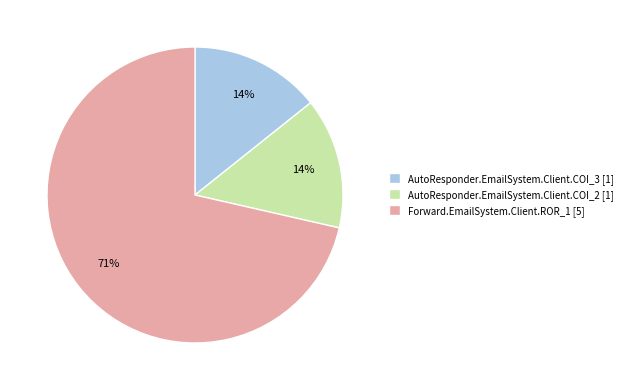

What percentage is the AutoResponder.EmailSystem.Client.COI_2 slice, to the nearest percent?

14%